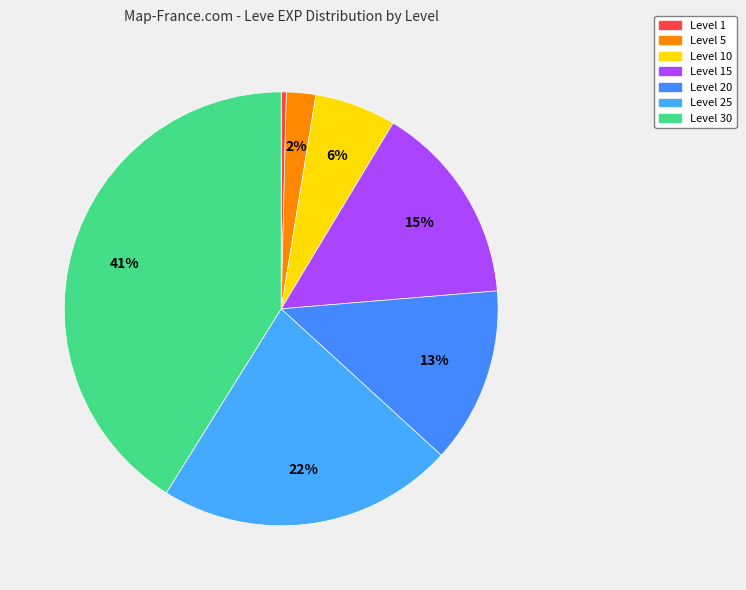

Count the number of slices in the pie.

7